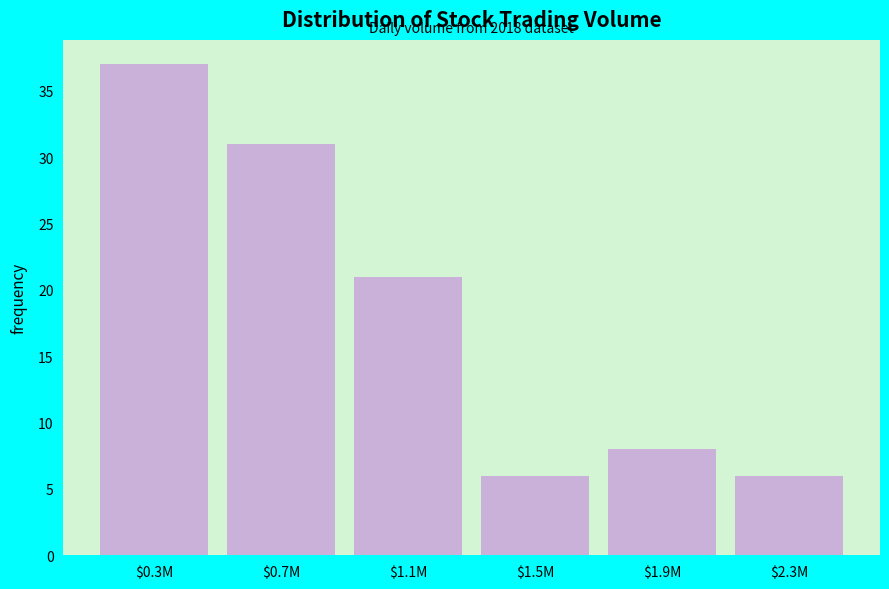

Reading left to right, transcribe all the data shown in this chart.

37	31	21	6	8	6